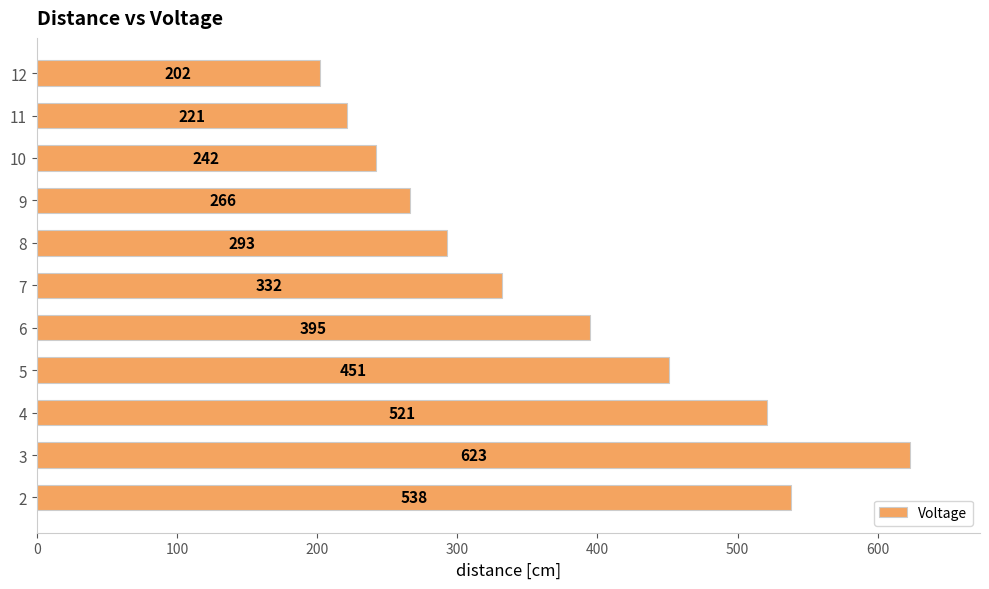

Which has a higher value, 9 or 5?

5